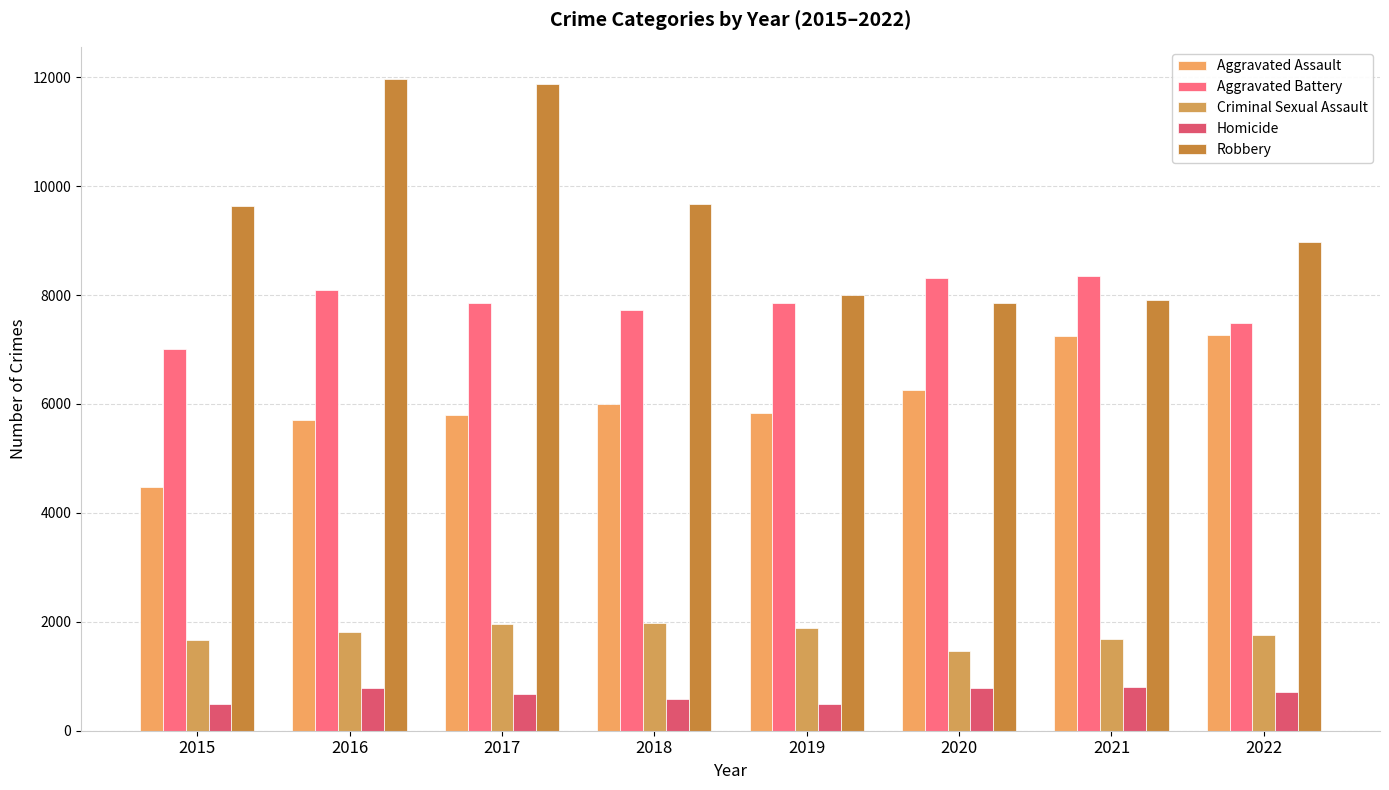

What is the average value of the Aggravated Battery series?

7837